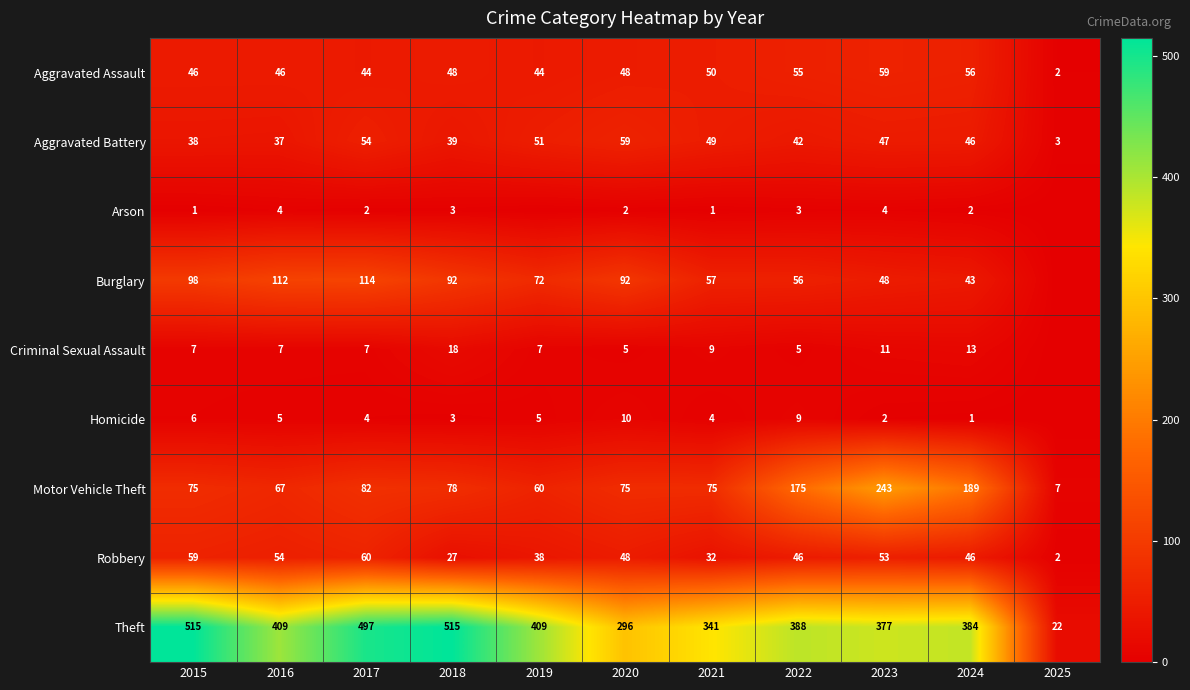

What is the difference between the highest and lowest values at 2023?

375